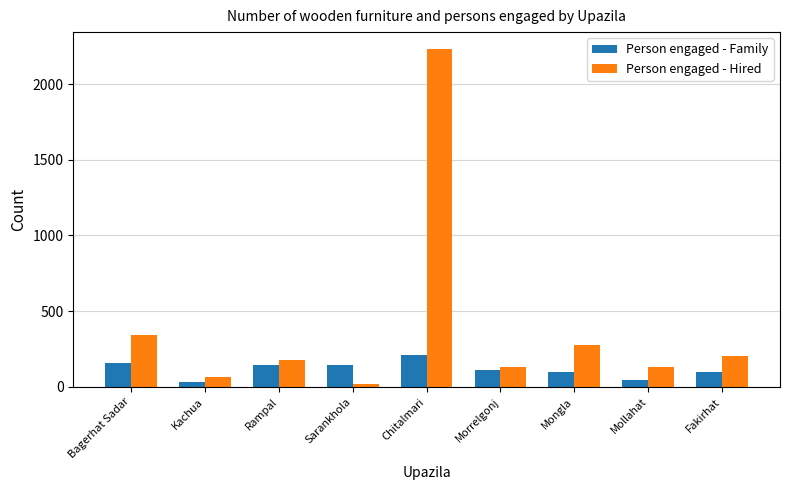

At Fakirhat, list the series in order from smallest to largest.

Person engaged - Family, Person engaged - Hired